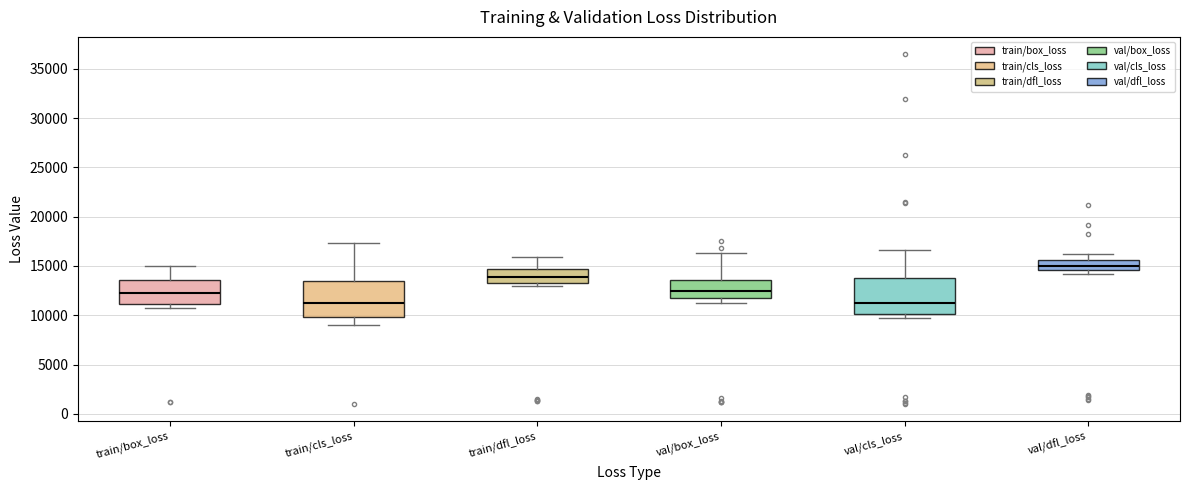

Where is the lower edge of the box for val/cls_loss on the y-axis? The values are not printed on the chart, so give them approximately, as read against the axis.

10000